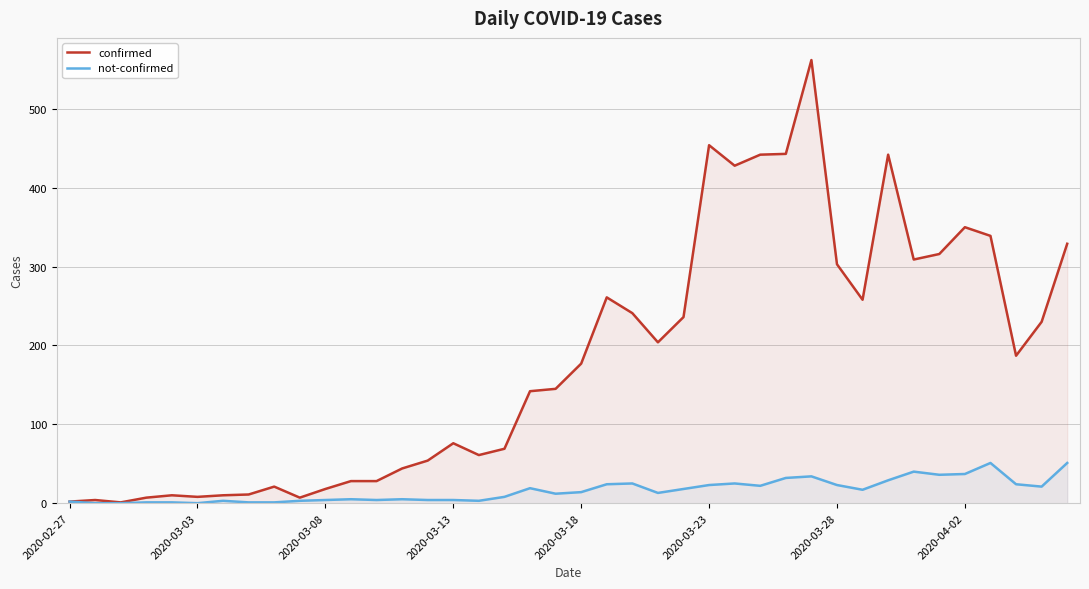

What is the greatest value displayed?

562